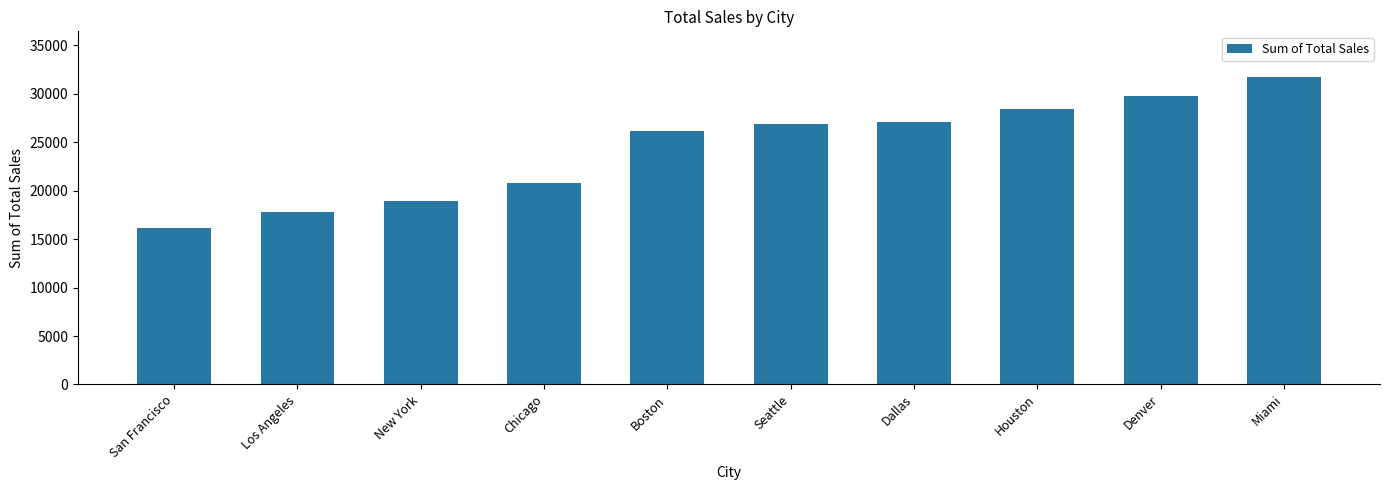

What is the value of the 3rd bar from the left?

18940